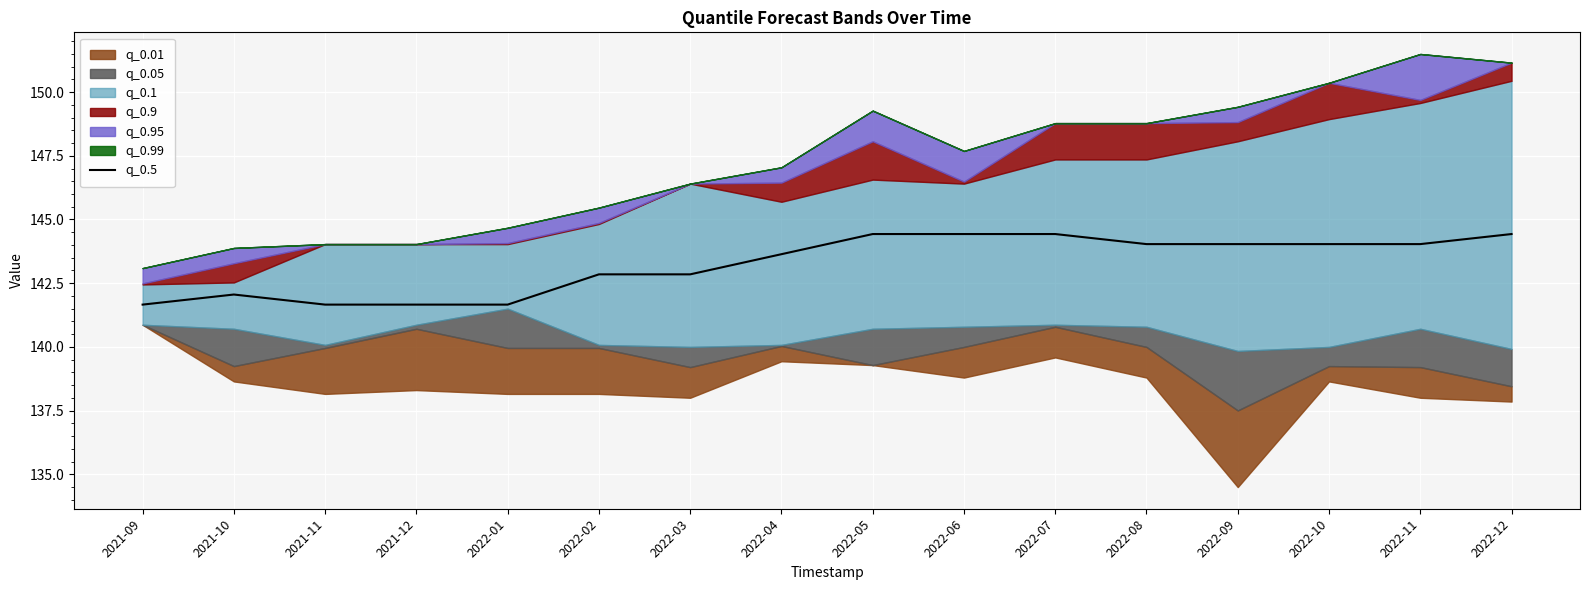

True or false: there are more than 0 points higher than both neighbors.

True